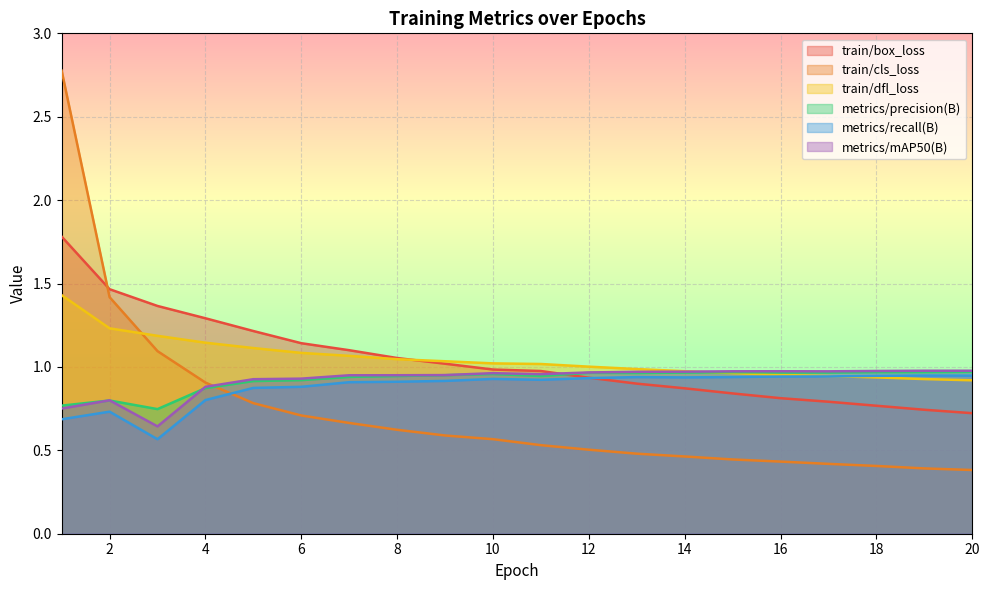

What is the difference between the second highest and minimum values in the metrics/mAP50(B) series?

0.3